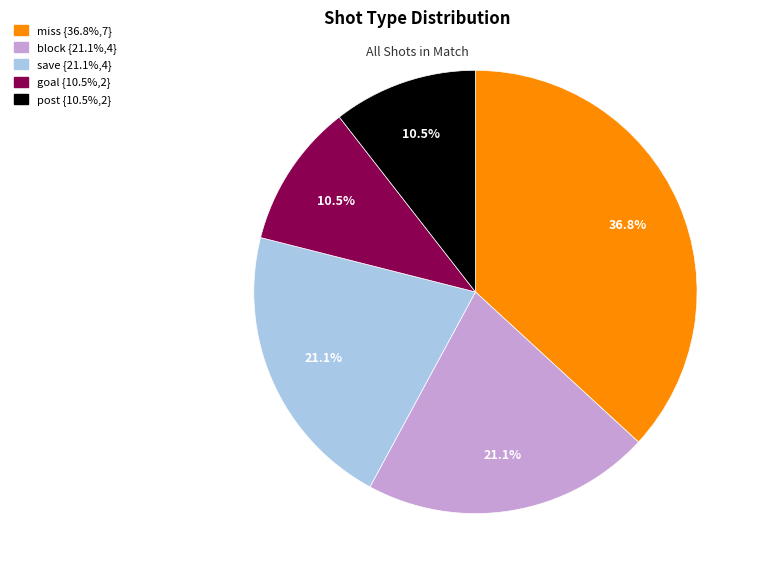

Which category has the biggest portion of the pie?

miss